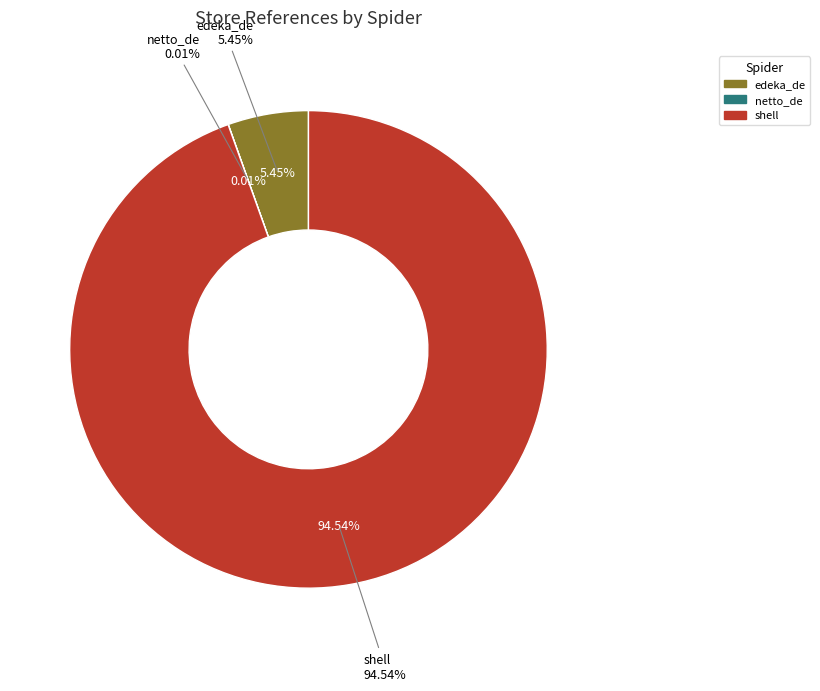

Which slice is the largest?

shell